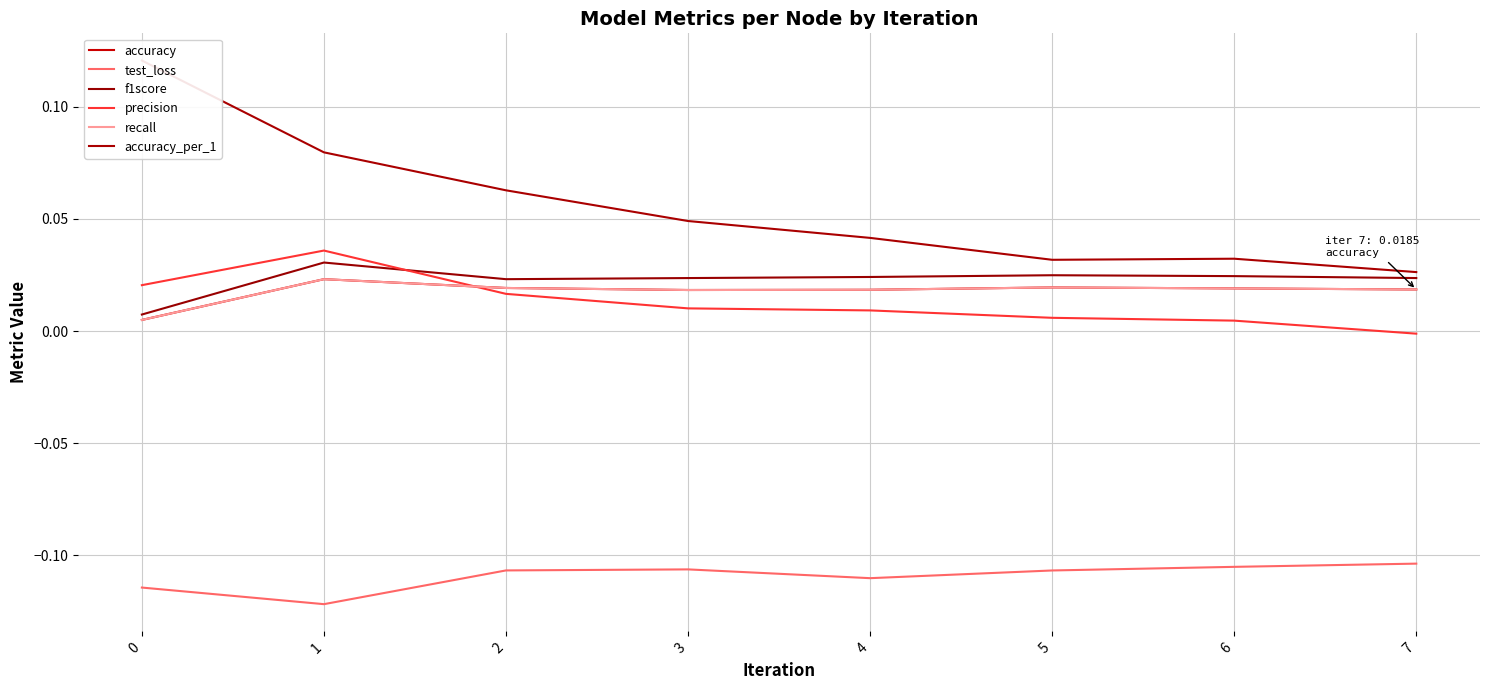

What is the greatest value displayed?

0.1